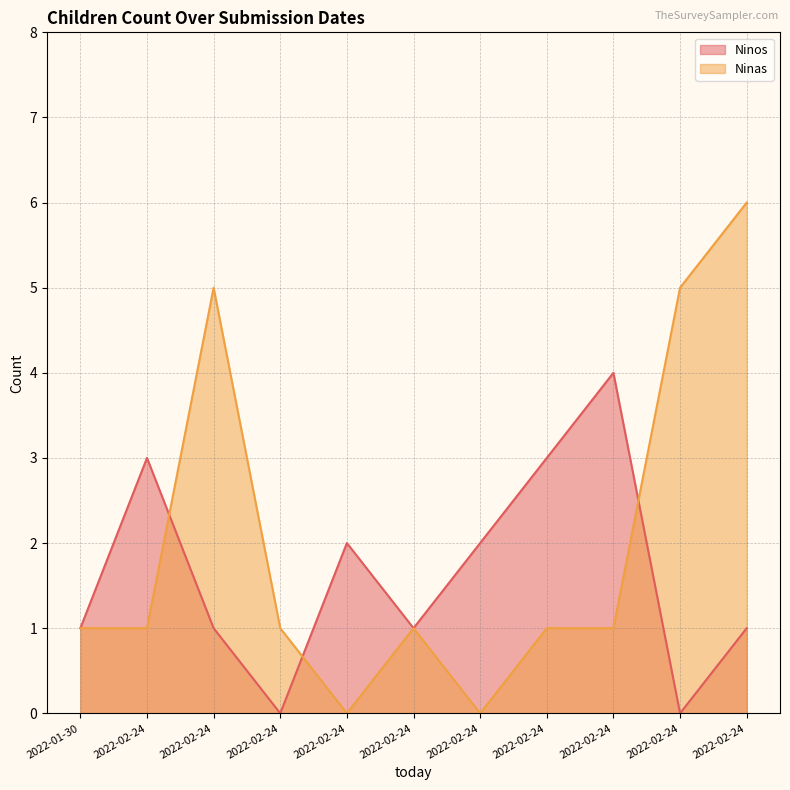

True or false: Ninos and Ninas intersect in this chart.

True